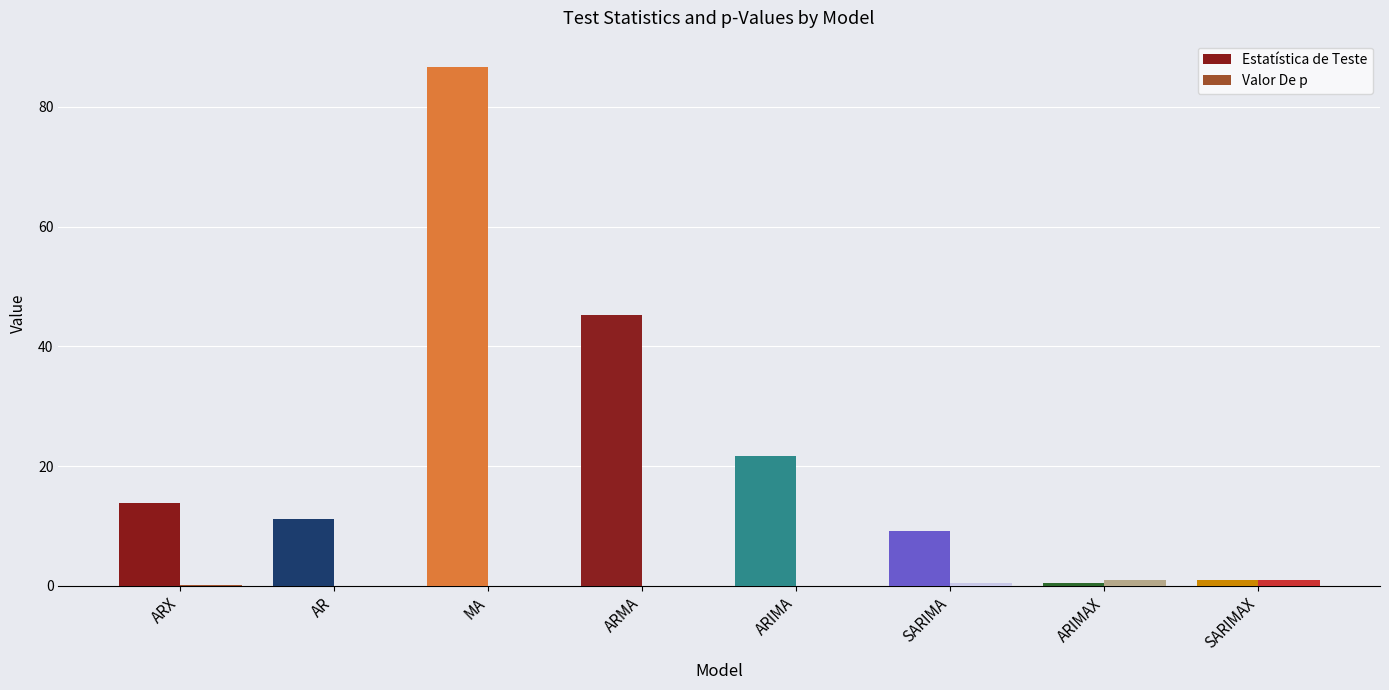

At which label does Estatística de Teste first exceed 13?

ARX